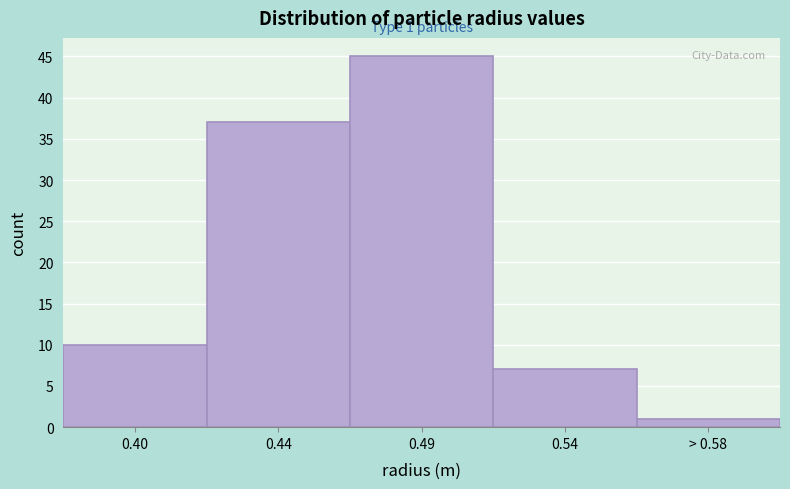

Reading left to right, extract all data points from this chart.

0.40=10	0.44=37	0.49=45	0.54=7	> 0.58=1